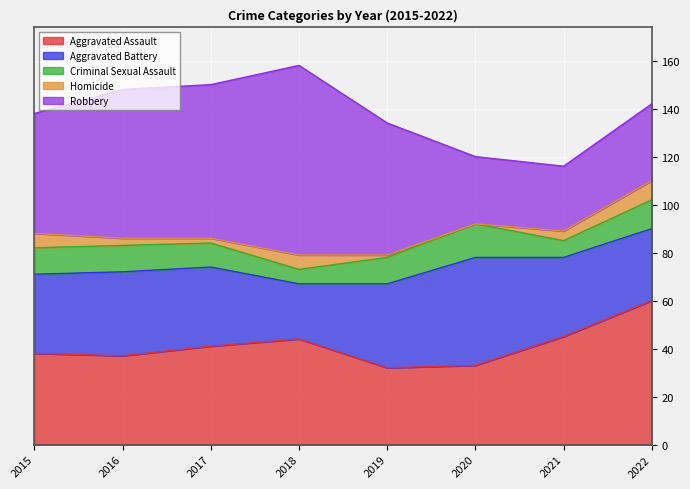

At which category does Aggravated Assault reach its first local peak?

2018